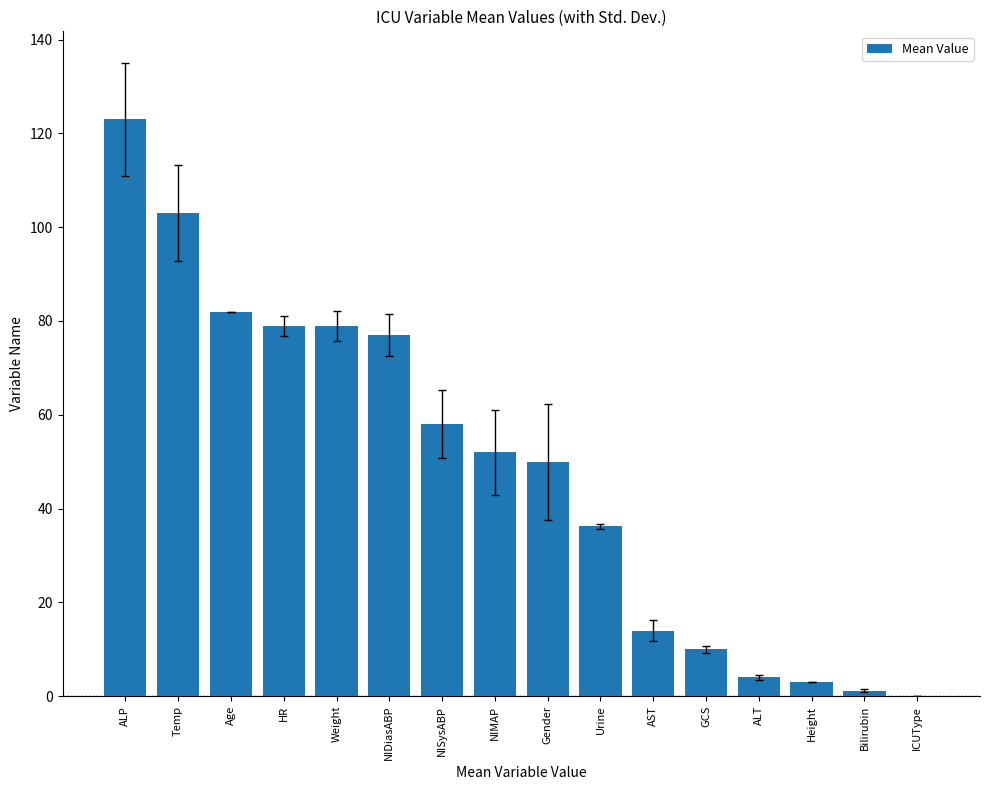

Where is the data nearest to the value 61?

NISysABP